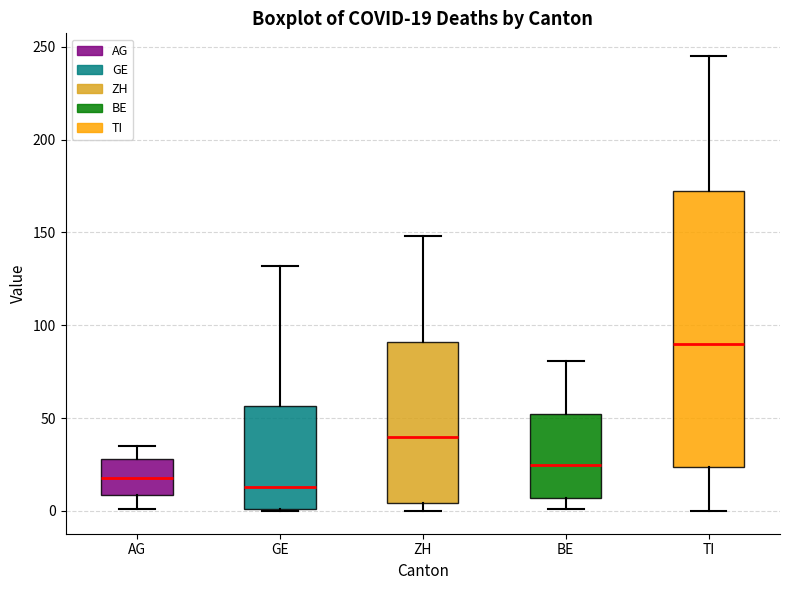

Which box is the tallest, from its lower edge to its upper edge?

TI